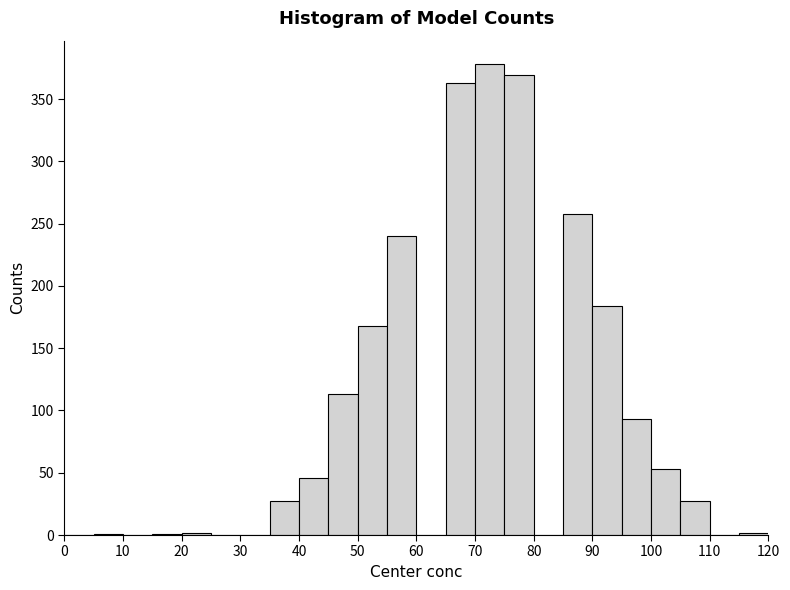

Reading left to right, list every bar in this chart as the range it spans on the x-axis followed by its height. The values are not printed on the chart, so give them approximately, as read against the axis.

0 to 5: 0
5 to 10: under 5
10 to 15: 0
15 to 20: under 5
20 to 25: under 5
25 to 30: 0
30 to 35: 0
35 to 40: 25
40 to 45: 45
45 to 50: 115
50 to 55: 170
55 to 60: 240
60 to 65: 0
65 to 70: 365
70 to 75: 380
75 to 80: 370
80 to 85: 0
85 to 90: 260
90 to 95: 185
95 to 100: 95
100 to 105: 55
105 to 110: 25
110 to 115: 0
115 to 120: under 5